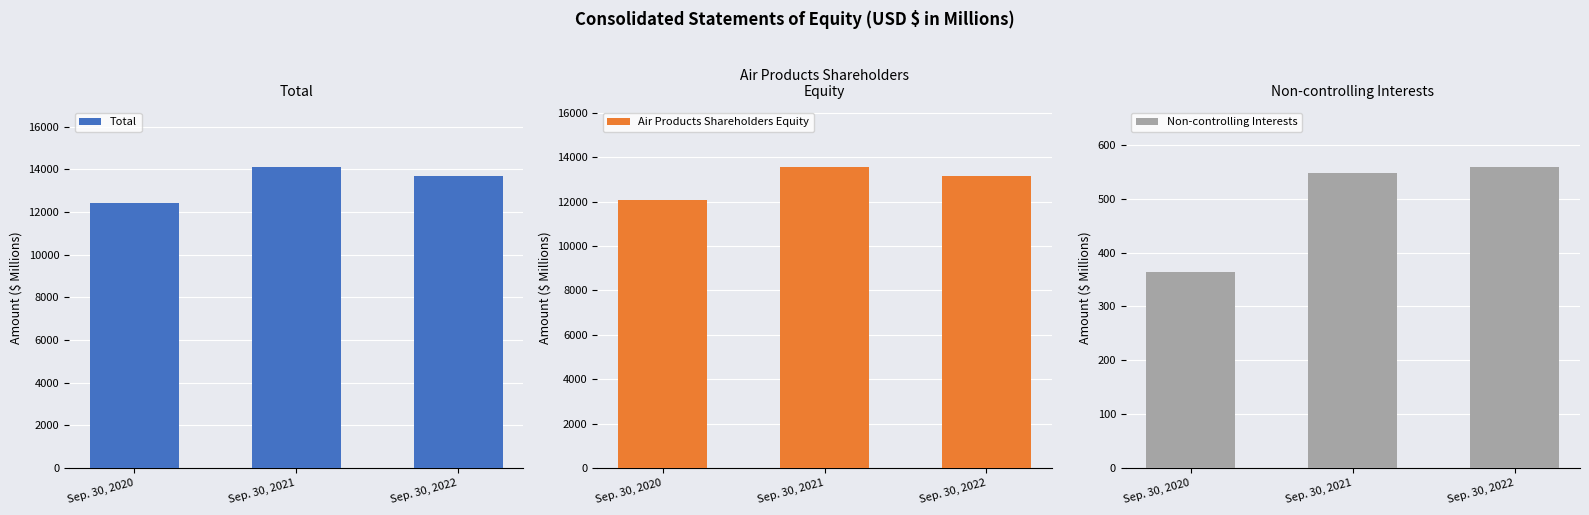

What is the smallest value displayed?

363.3